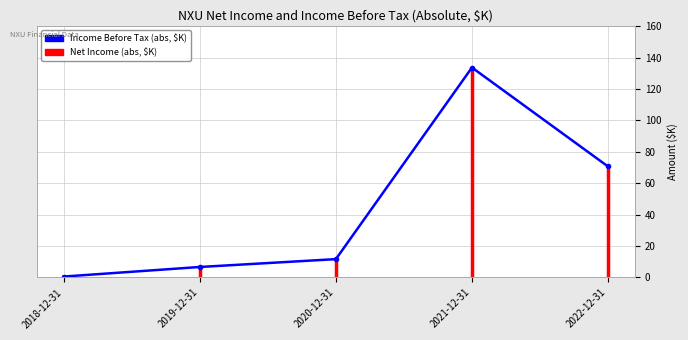

What is the greatest value displayed?

133.7